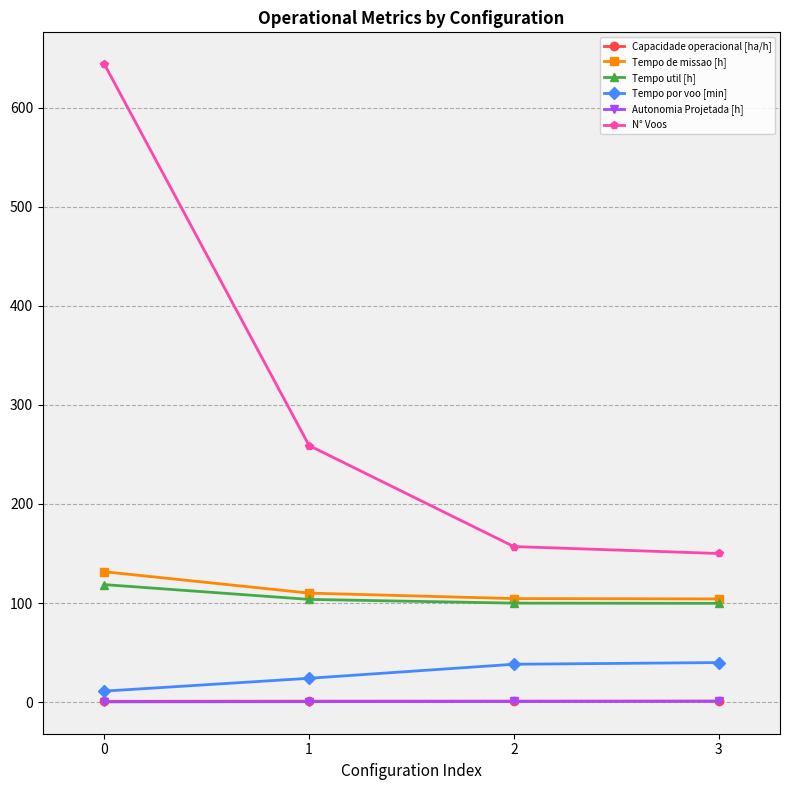

True or false: Tempo por voo [min] and Tempo de missao [h] cross at least once.

False